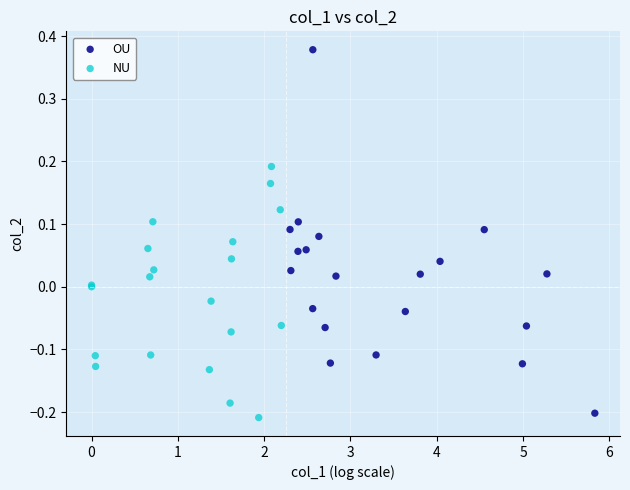

Which series has the largest Y range (max minus min)?

OU